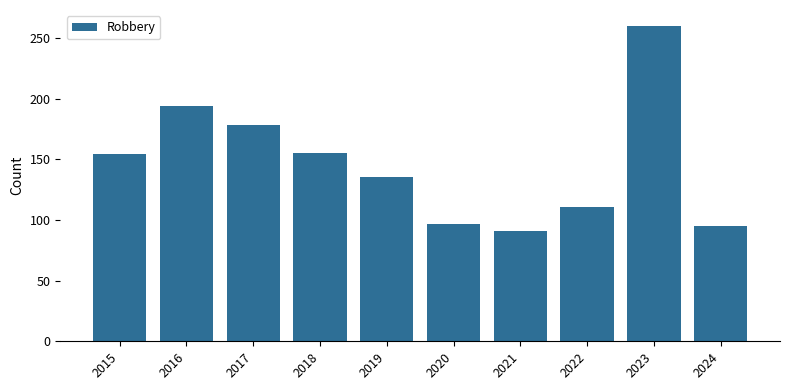

What is the greatest value displayed?

260